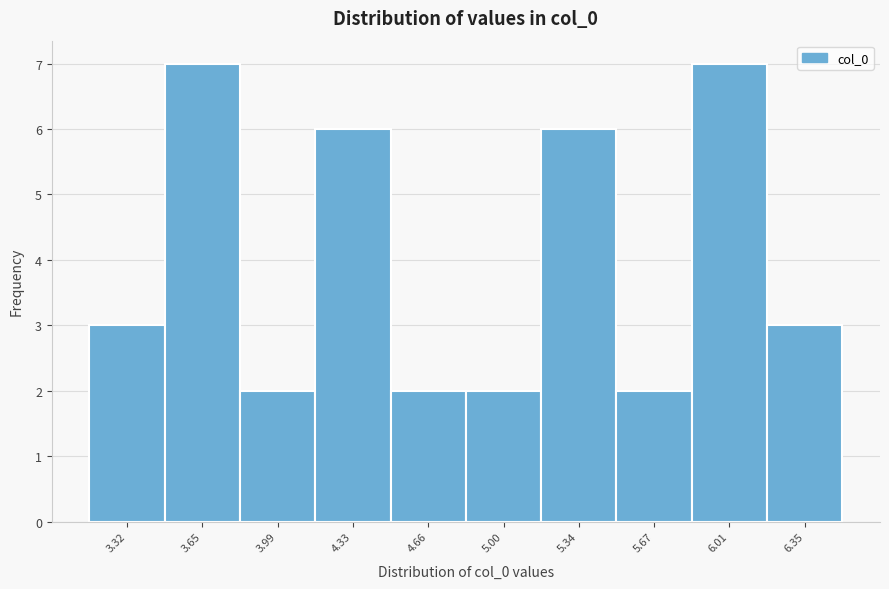

Reading right to left, what are all the values shown in this chart?

3	7	2	6	2	2	6	2	7	3